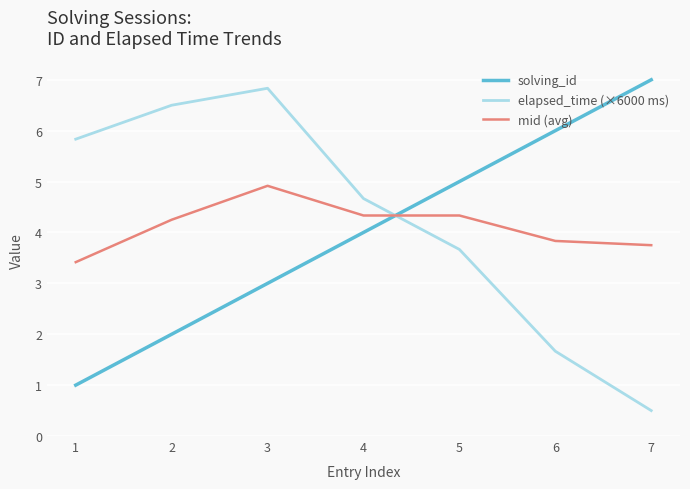

What are all the series names shown in the legend?

solving_id, elapsed_time (×6000 ms), mid (avg)